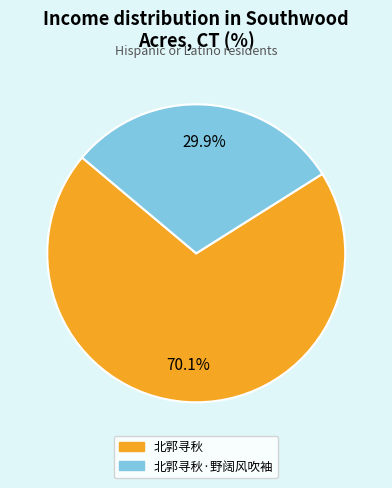

Does any single category account for the majority?

Yes